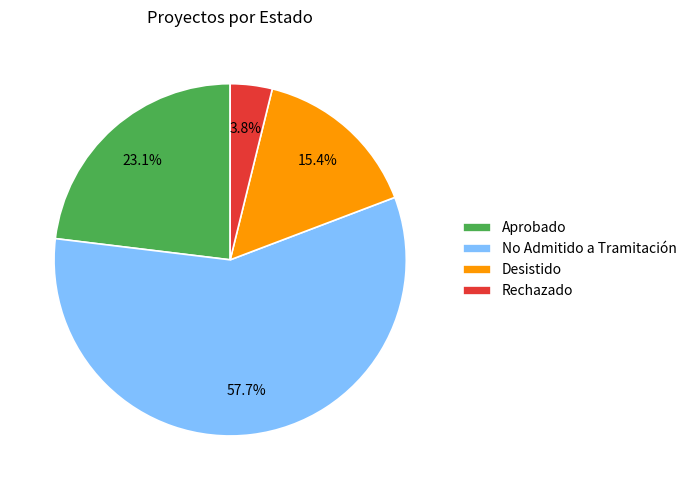

What is the largest slice in the pie chart?

No Admitido a Tramitación